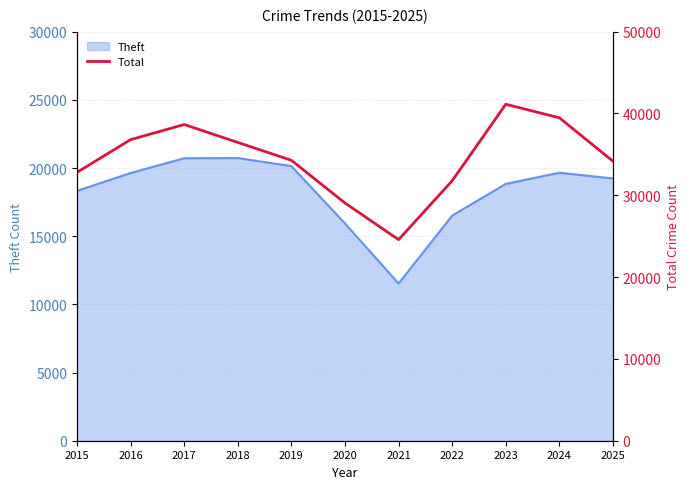

What is the greatest value displayed?

41128